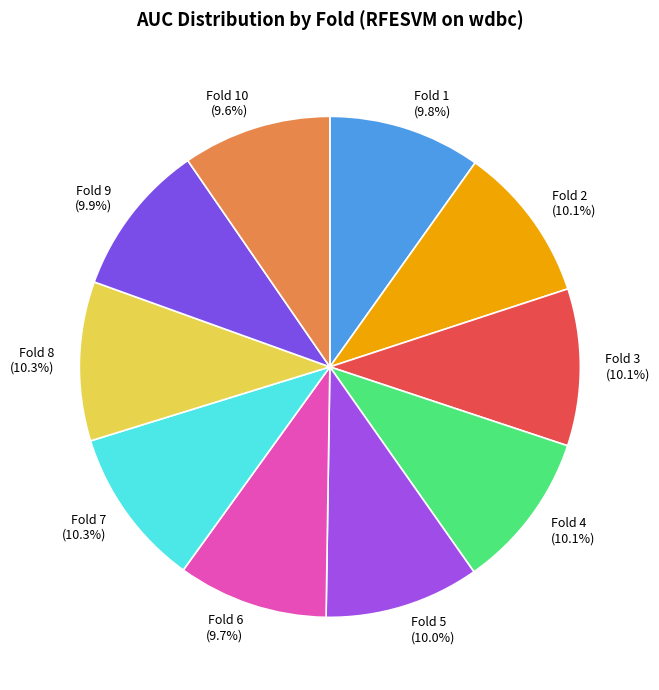

To the nearest percent, what is the difference between the largest and smallest slice percentages?

1%